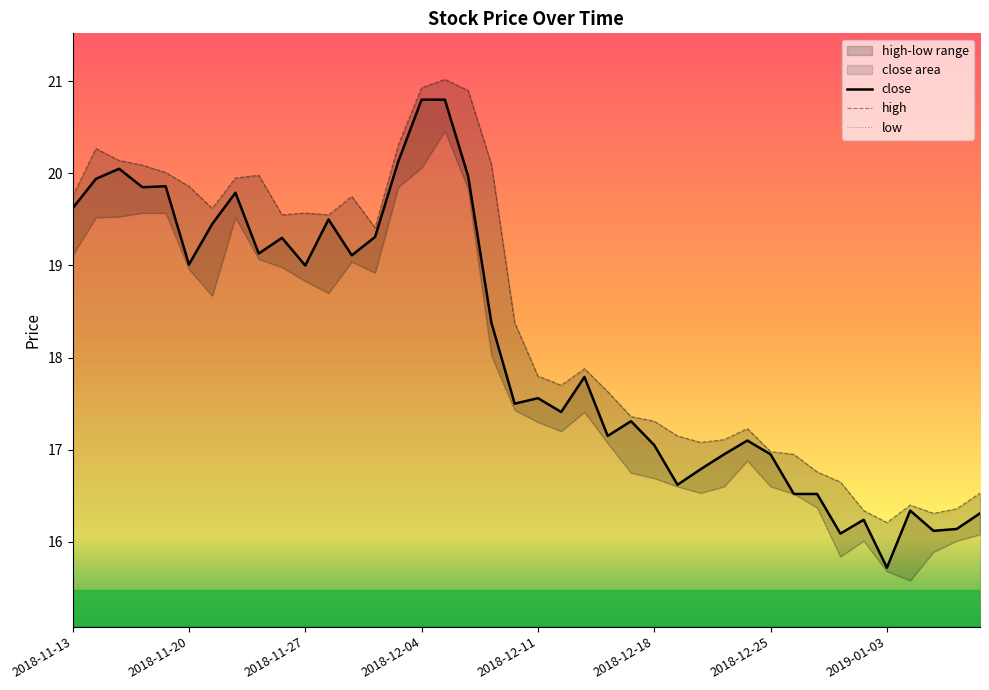

What is the highest value of the close series?

20.8